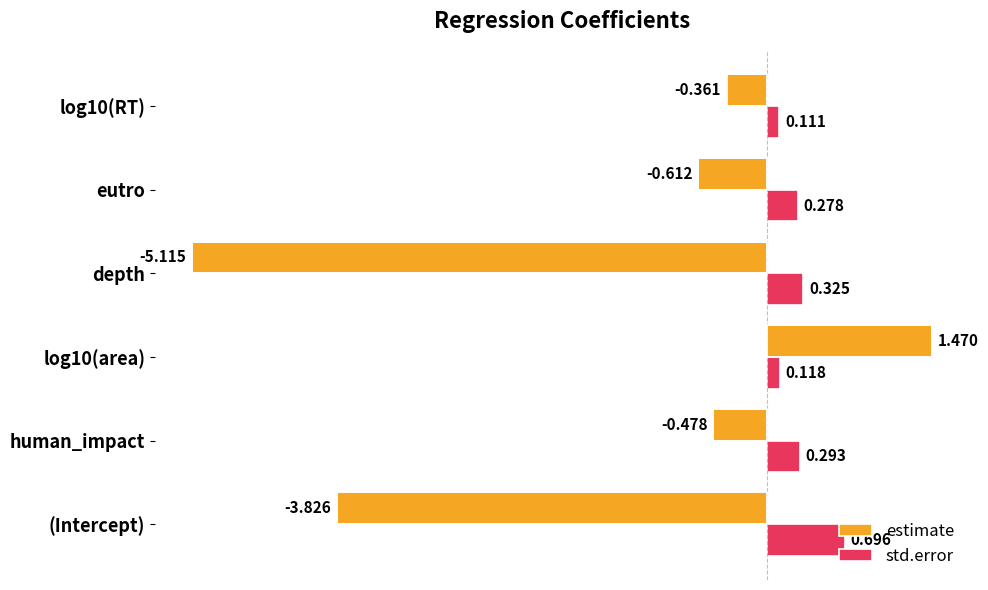

What is the difference between the maximum and minimum values in the estimate series?

6.6